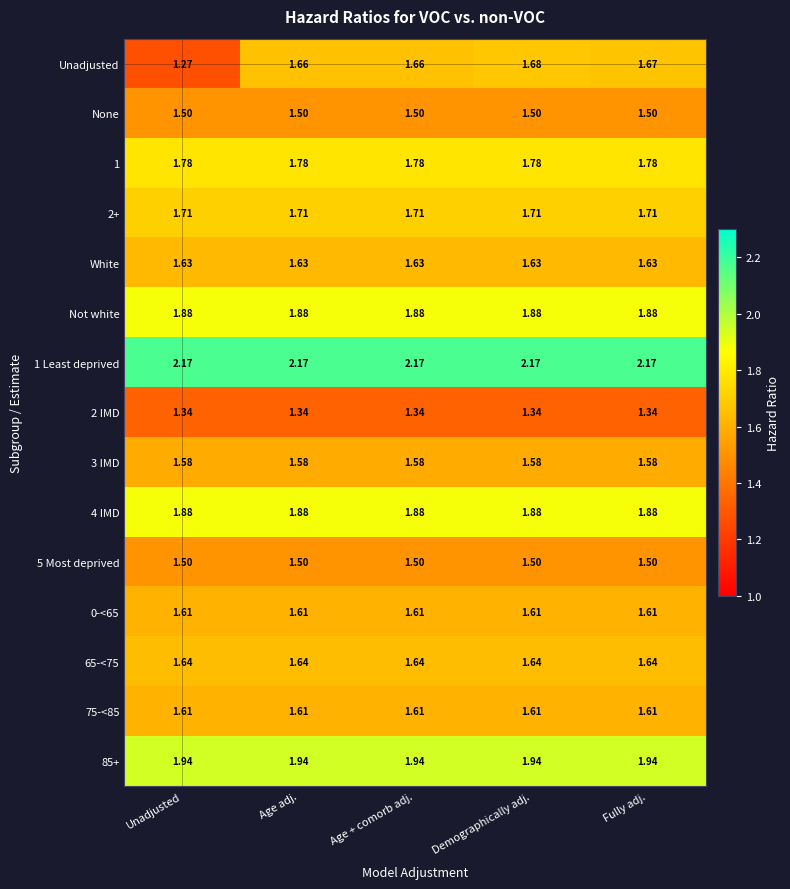

Between Unadjusted and Age adj., which series saw the biggest shift?

Unadjusted